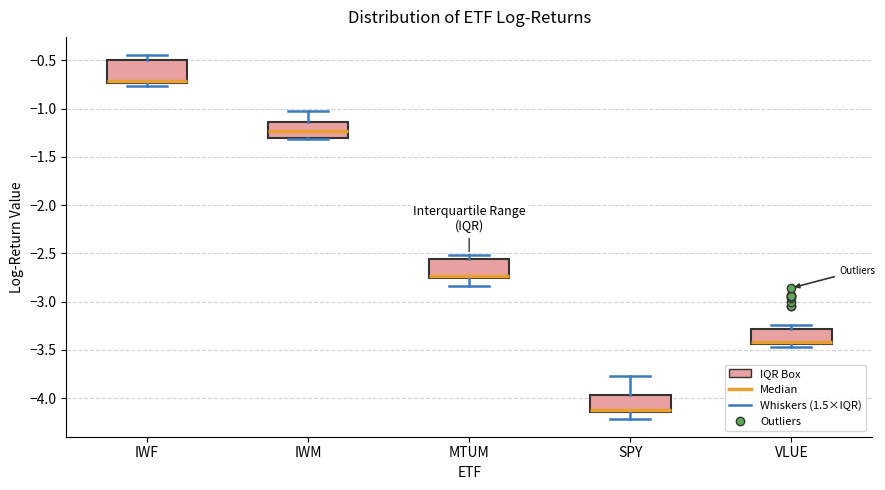

Where does the upper whisker of the box for IWF end on the y-axis? The values are not printed on the chart, so give them approximately, as read against the axis.

-0.45